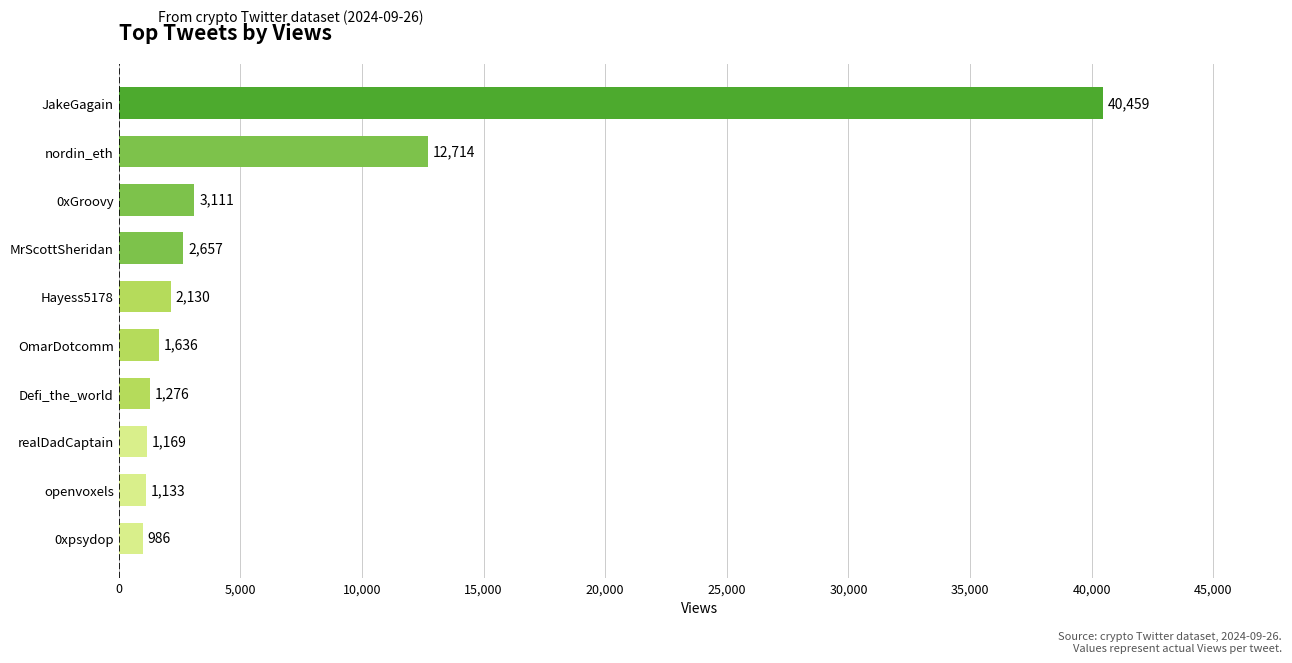

Reading bottom to top, what are all the values shown in this chart?

986	1133	1169	1276	1636	2130	2657	3111	12714	40459